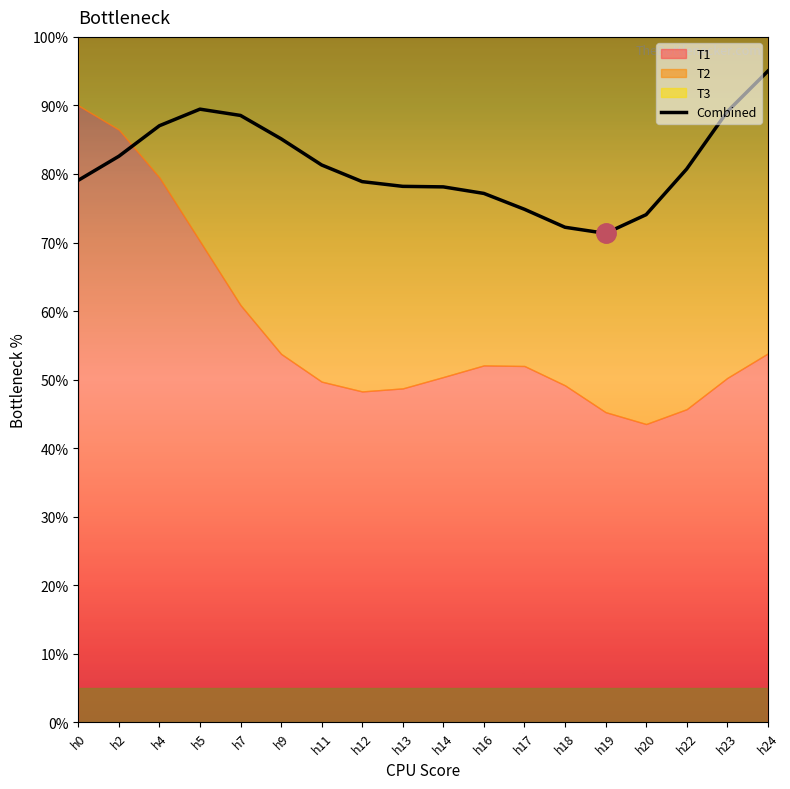

Where is the first local minimum?

h19